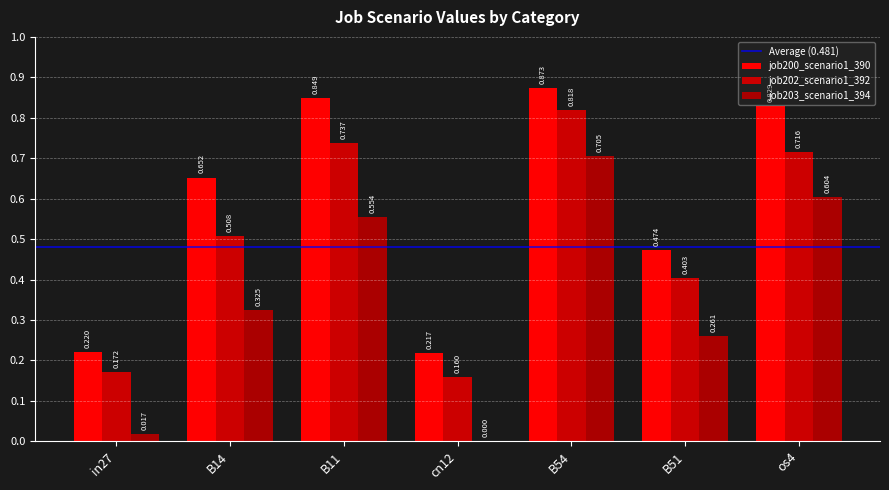

The job200_scenario1_390 series shows 0.2 at B11. True or false?

False